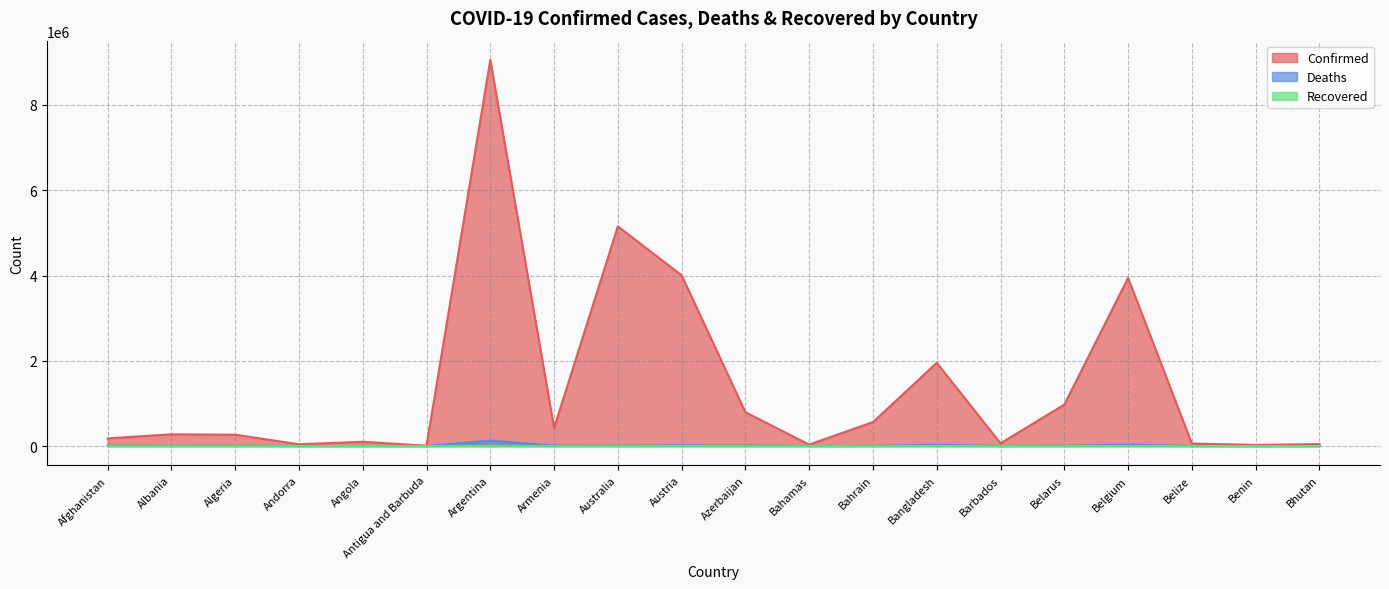

Which series has the largest total across all categories?

Confirmed